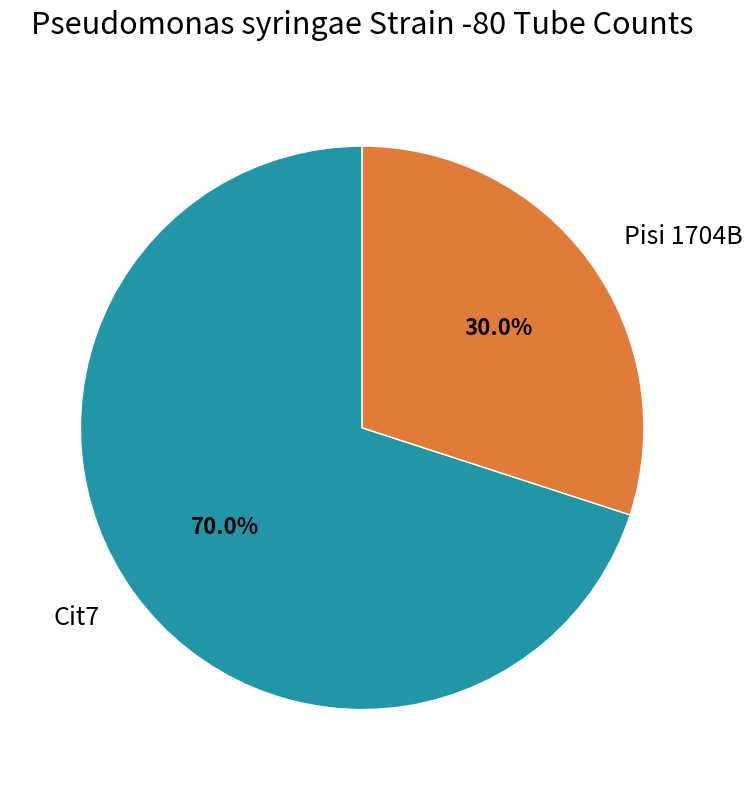

To the nearest percent, what percentage of the pie is Cit7?

70%